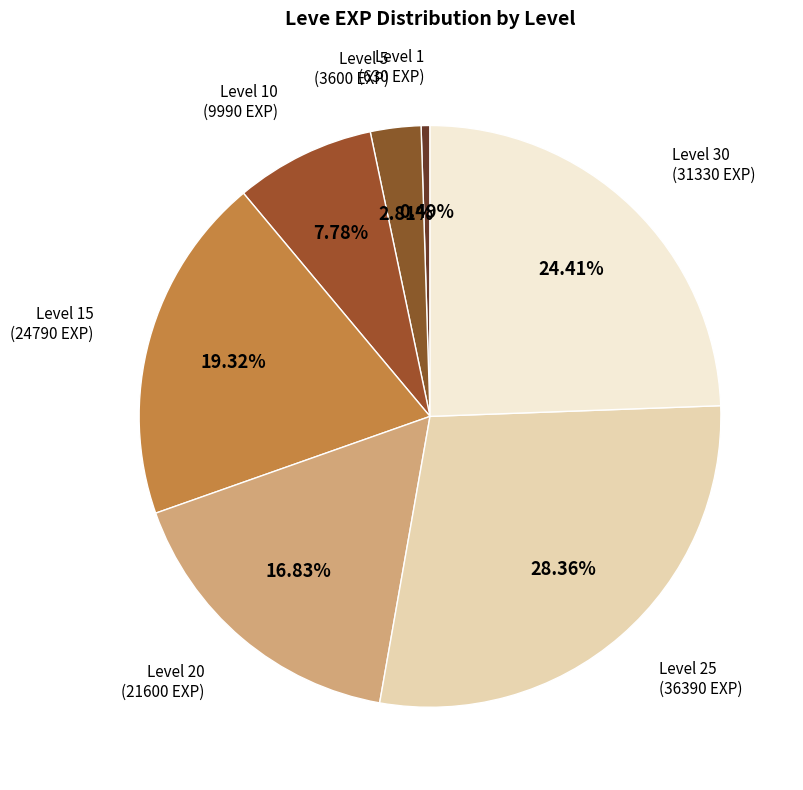

To the nearest percent, what is the difference between the largest and smallest slice percentages?

28%